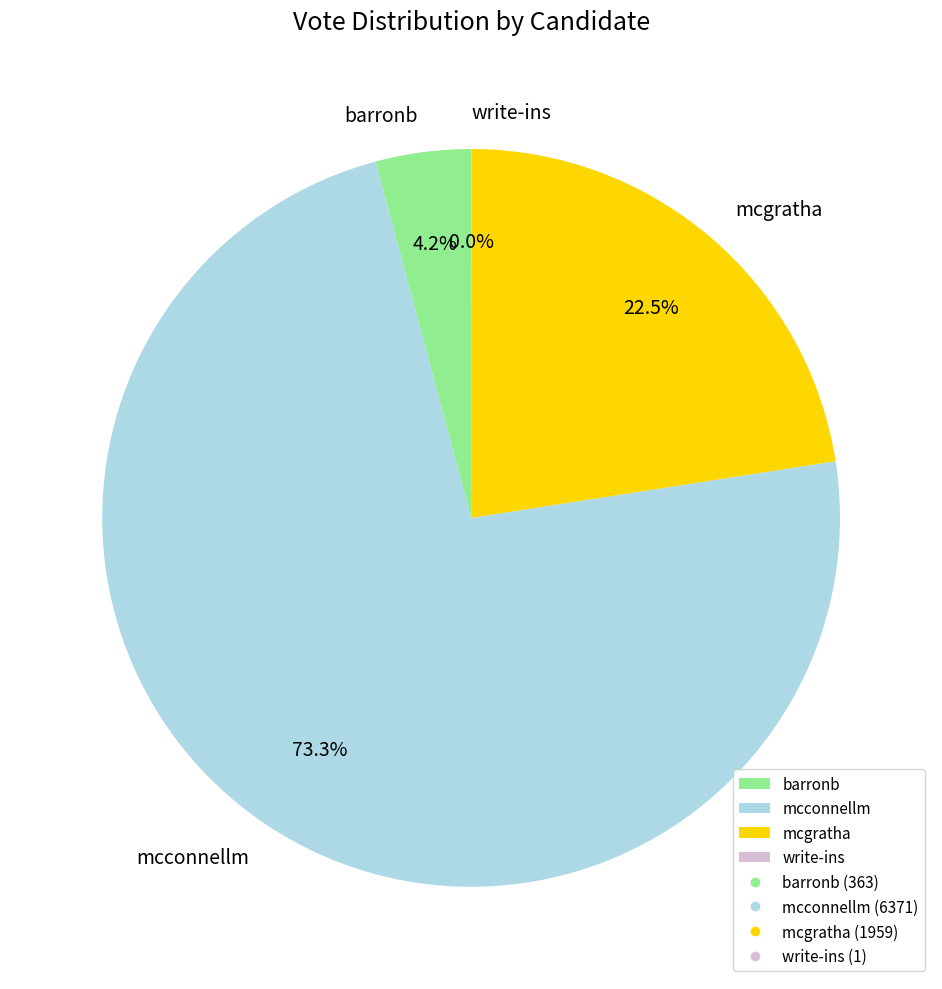

What is the majority slice?

mcconnellm